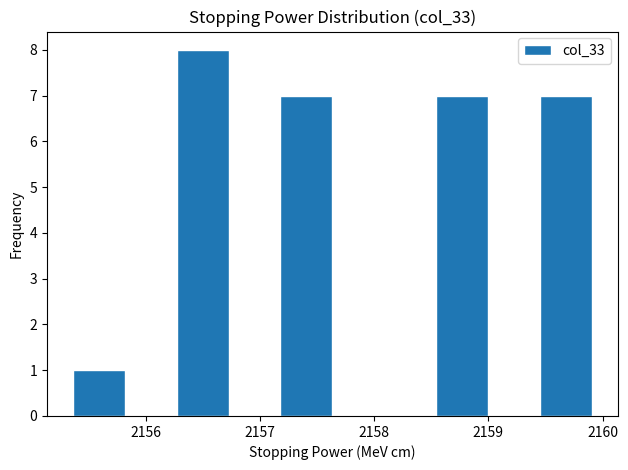

What is the height of the bar covering 2159.5 to 2159.9 on the x-axis? Neither the bar edges nor the heights are printed on the chart, so give them approximately, as read against the axes.

7